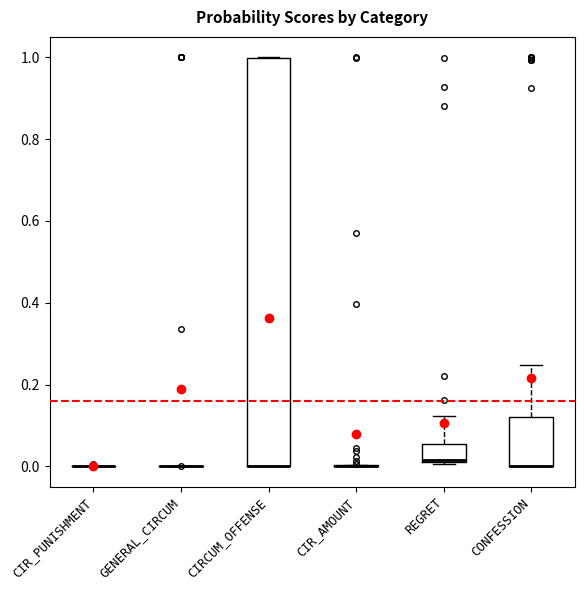

Which box is the tallest, from its lower edge to its upper edge?

CIRCUM_OFFENSE